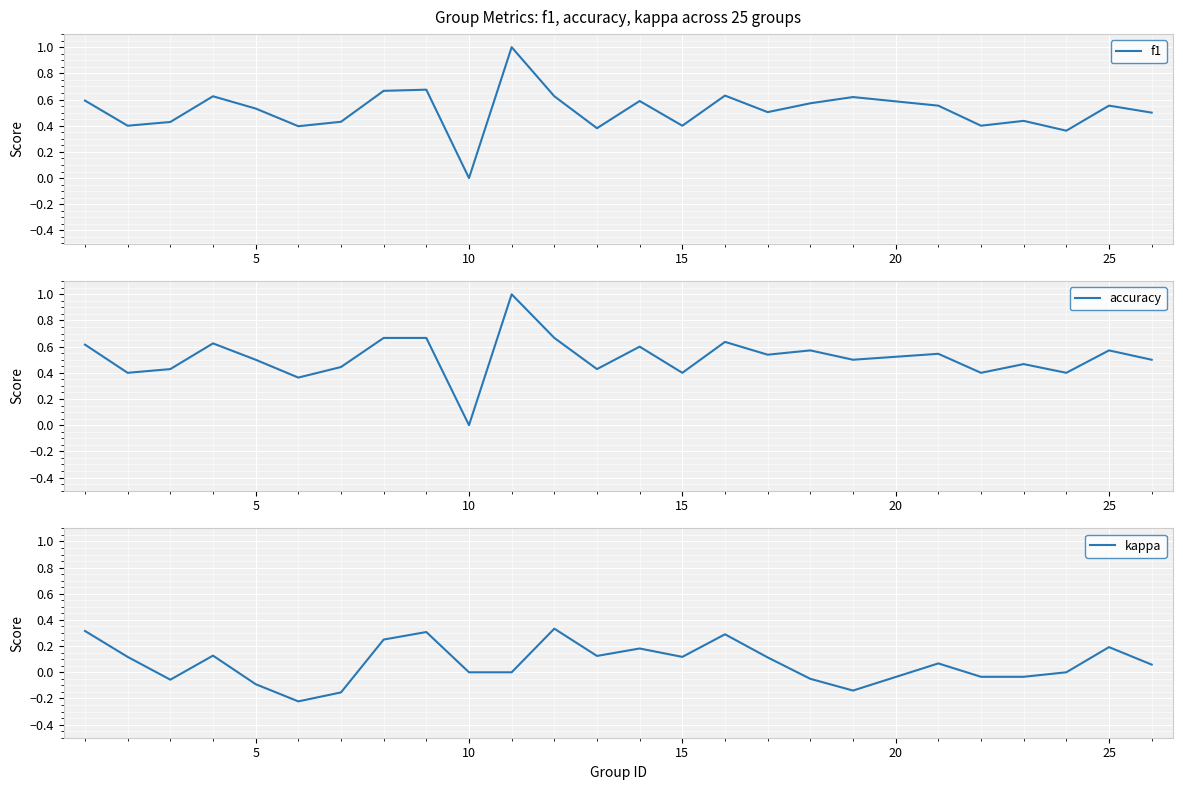

How many series are shown in this chart?

3